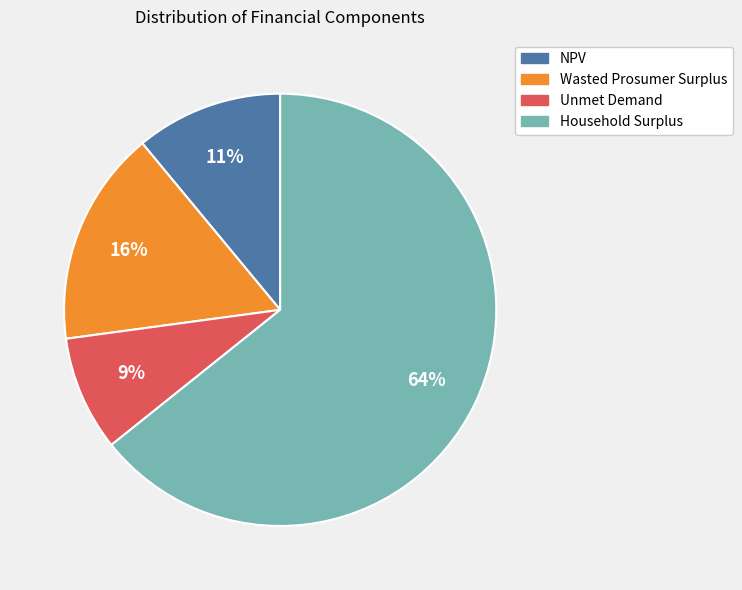

Is the sum of Unmet Demand and Wasted Prosumer Surplus greater than half?

No